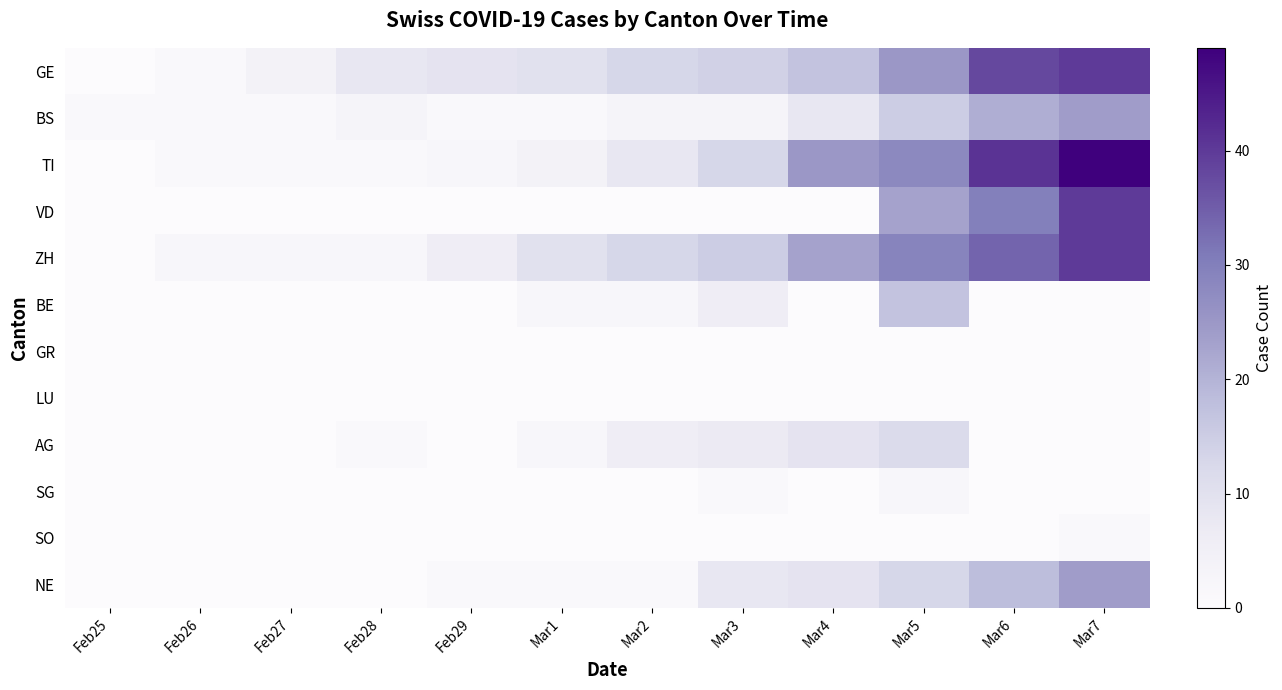

At how many categories does at least one series exceed 14?

5